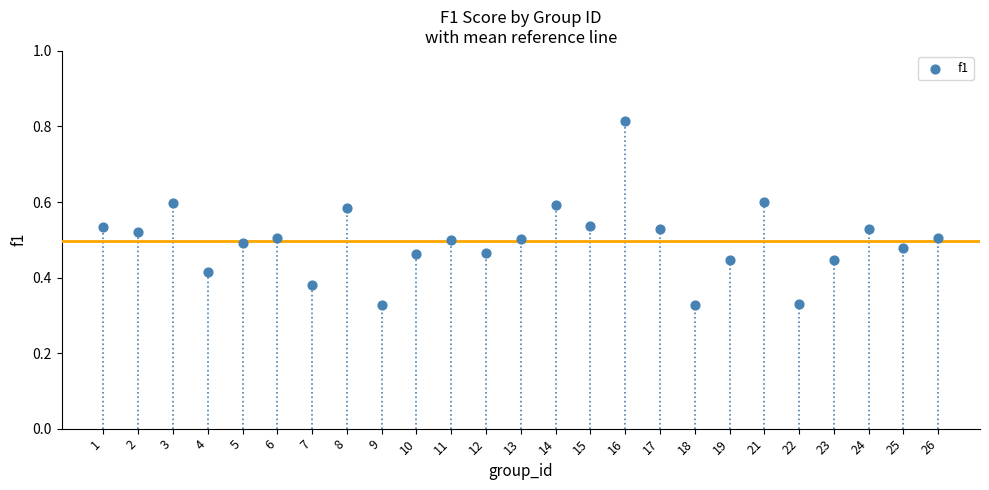

How many data points are displayed?

25